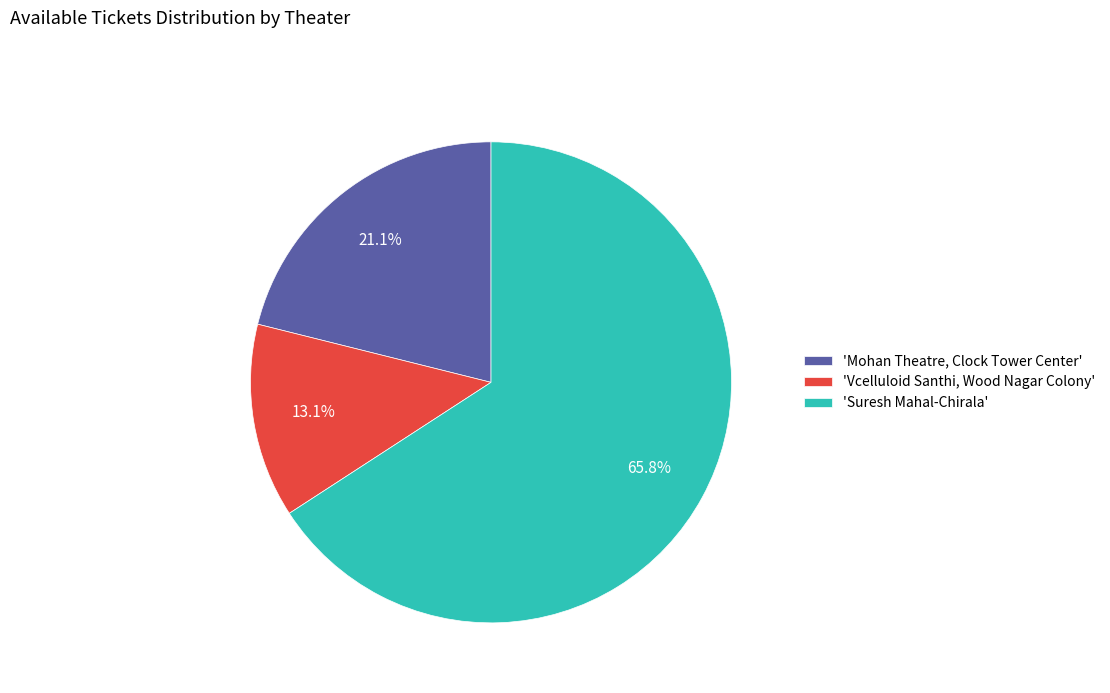

How much of the chart is everything except 'Vcelluloid Santhi, Wood Nagar Colony'?

86.9%